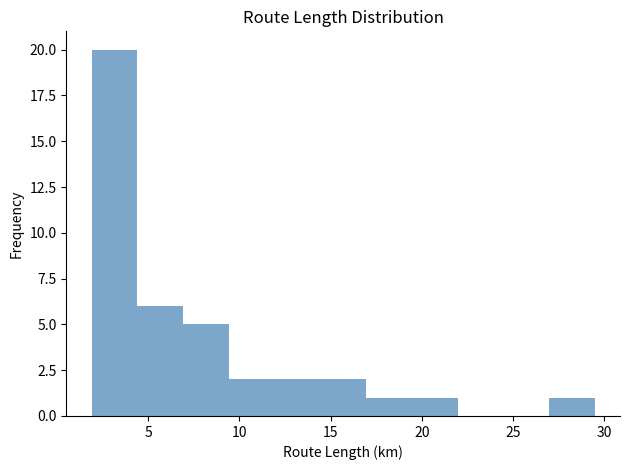

What is the height of the bar covering 27.0 to 29.5 on the x-axis? Neither the bar edges nor the heights are printed on the chart, so give them approximately, as read against the axes.

1